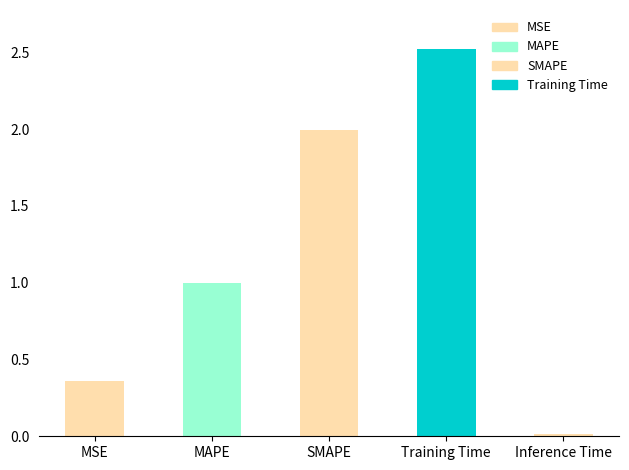

What value does the data have at SMAPE?

2.0